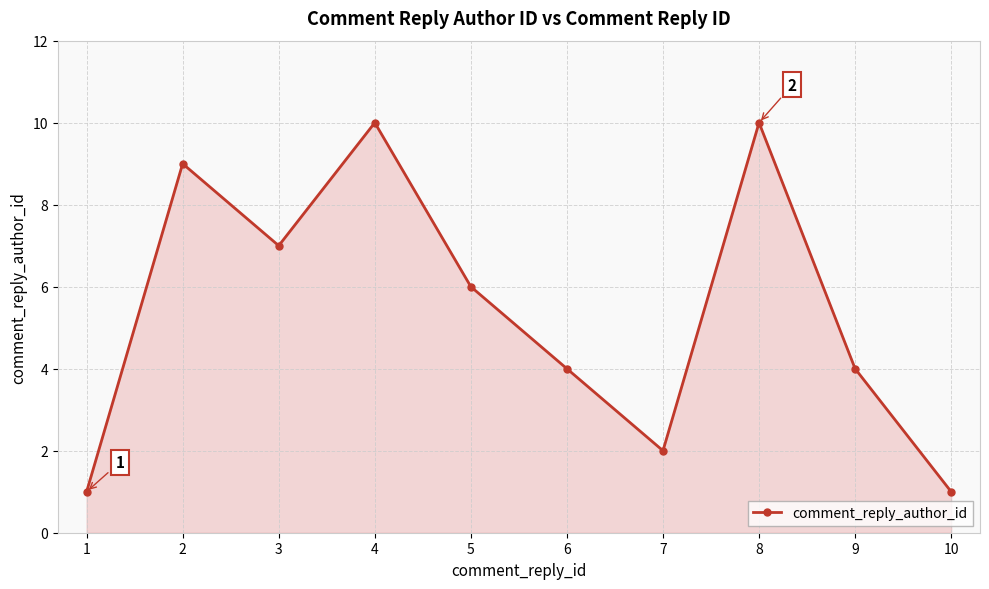

What is the value of the 6th point from the left?

4